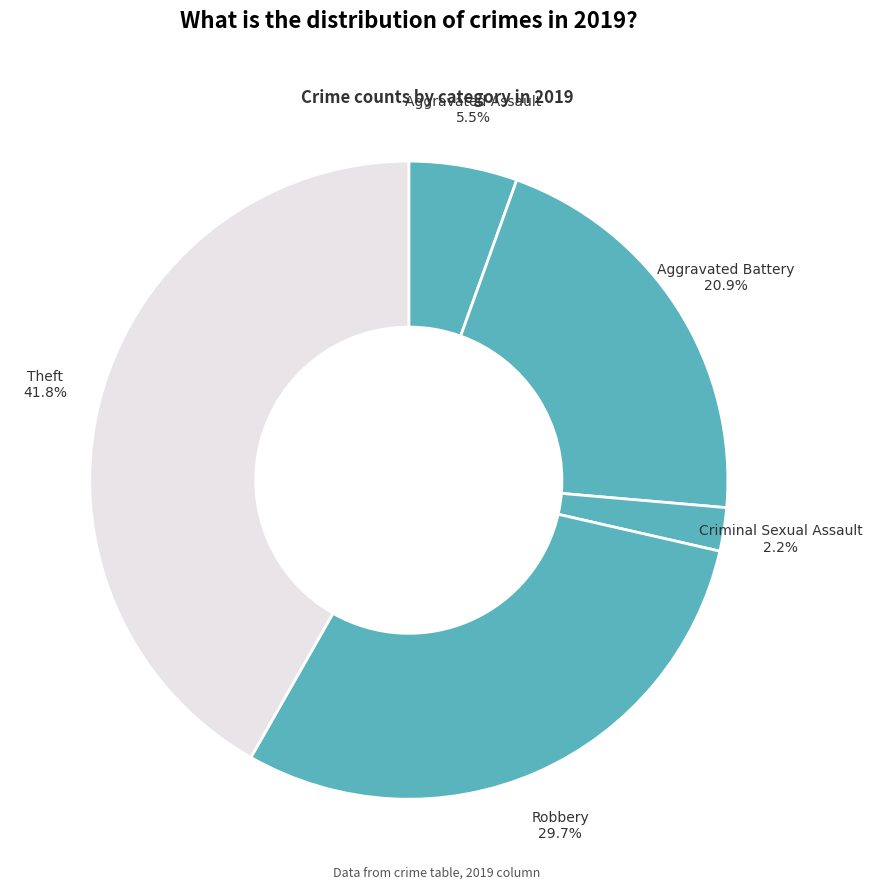

How many segments does this pie chart have?

5